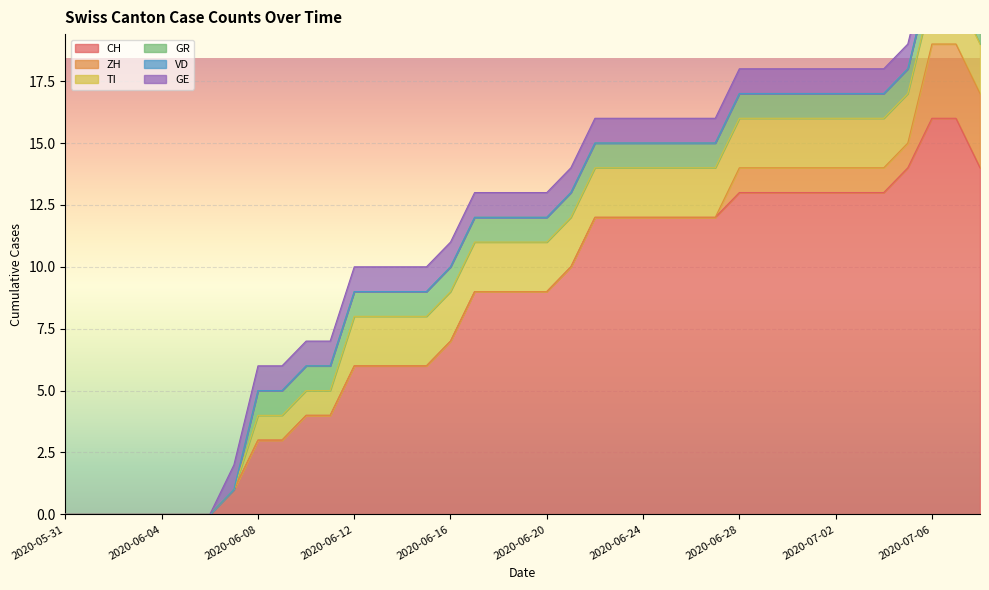

What are all the series names shown in the legend?

CH, ZH, TI, GR, VD, GE